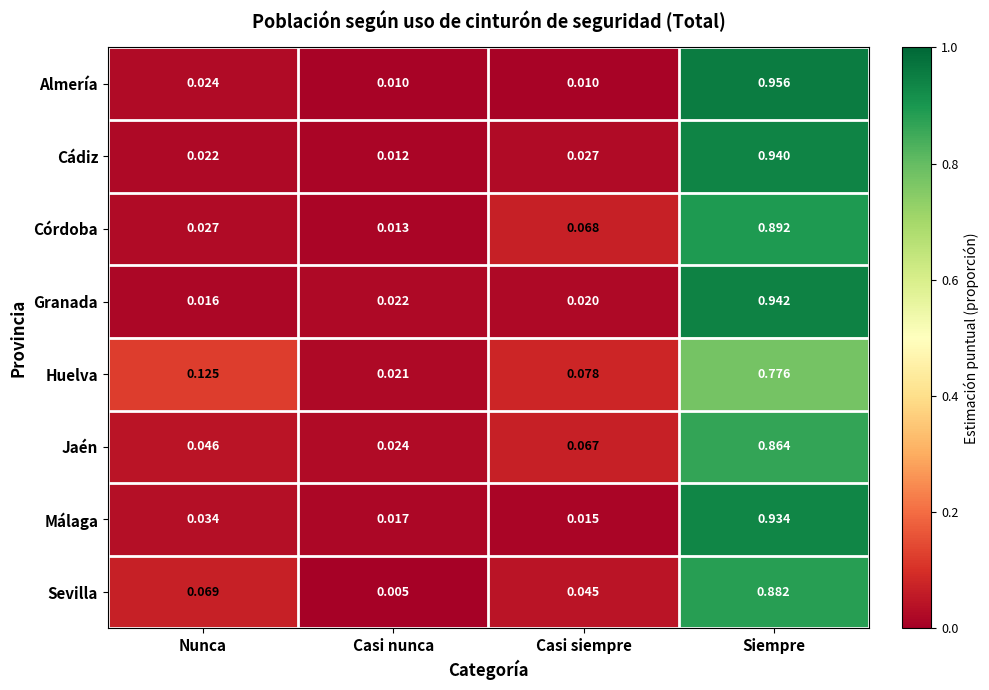

Which series changed the most between Casi siempre and Siempre?

Almería